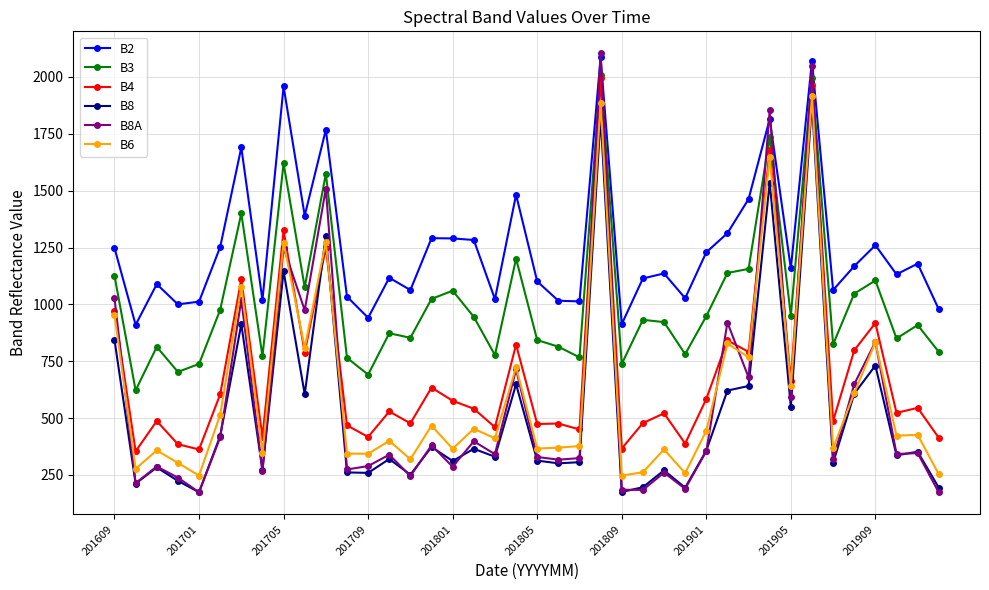

True or false: B8A has more than 2 points higher than both neighbors.

True